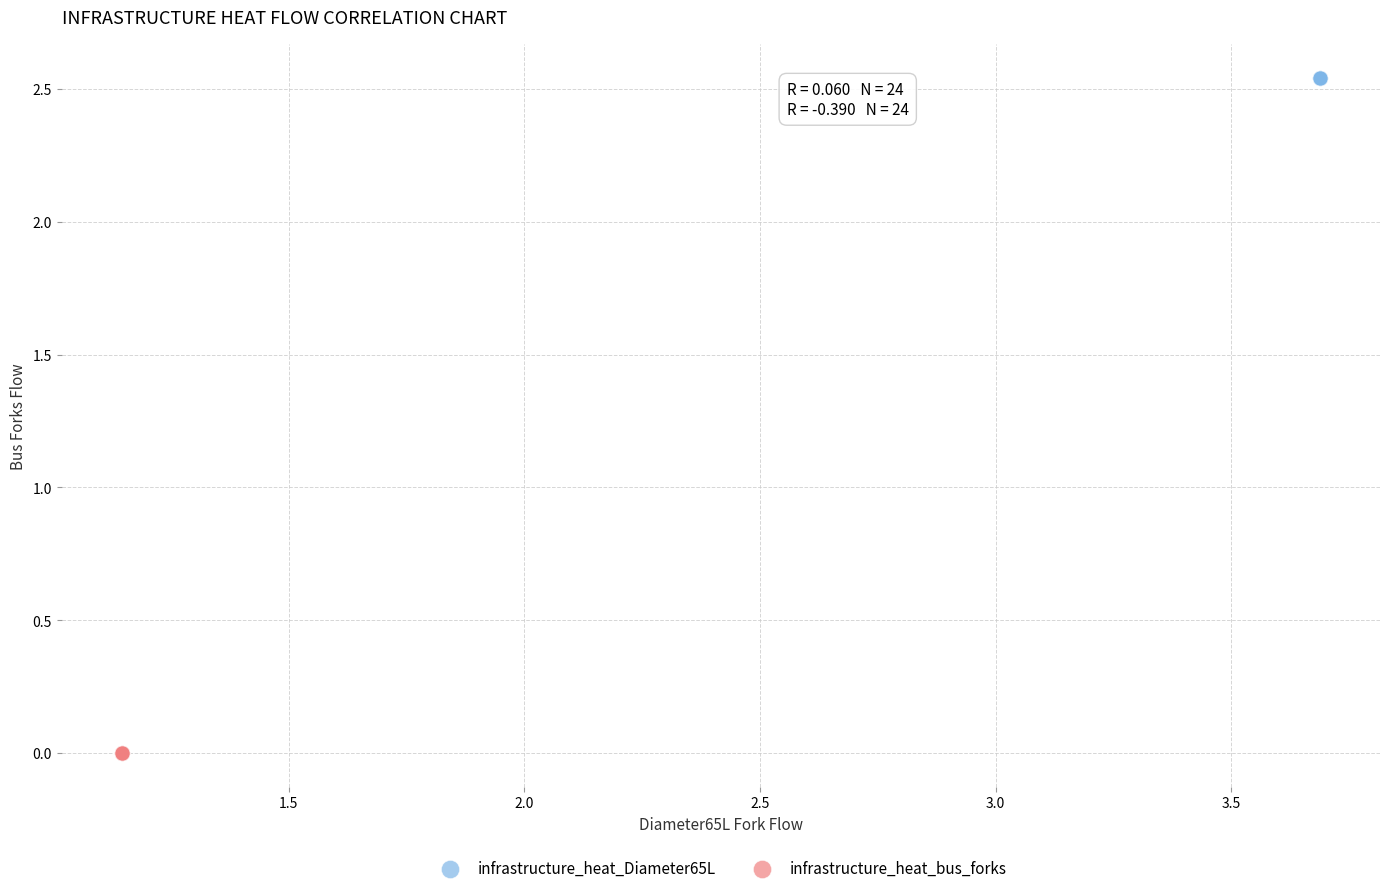

Which series contains the highest Y value?

infrastructure_heat_Diameter65L